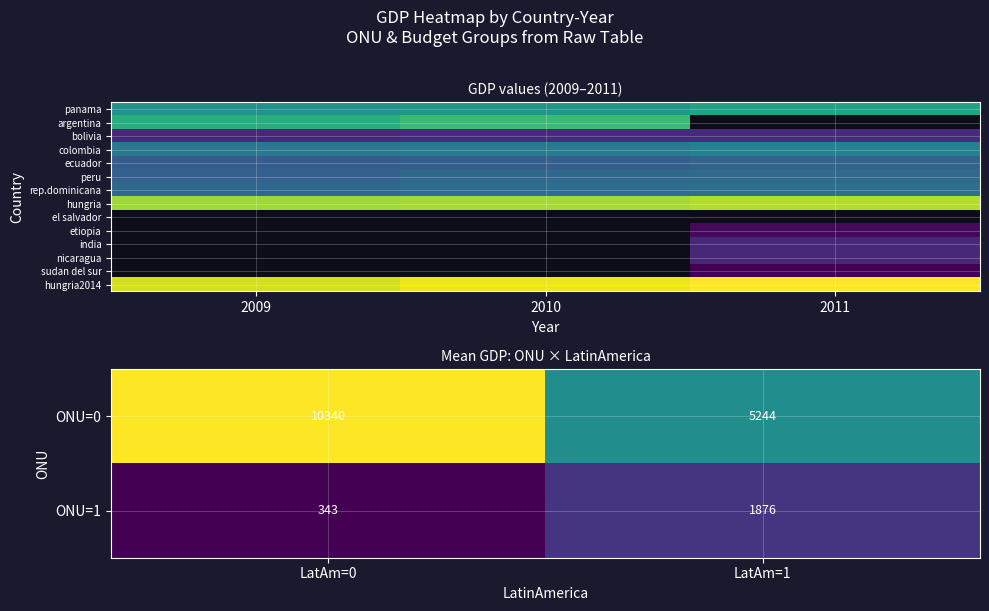

What is the difference between the maximum and minimum values in the ONU=1 series?

1533